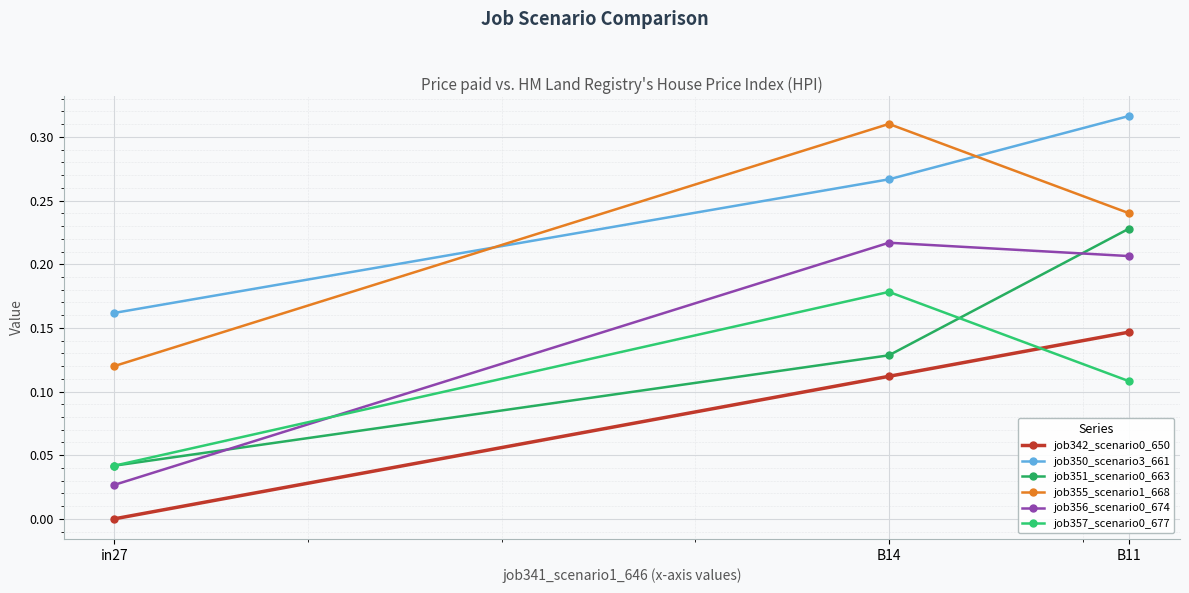

Does the chart have visible grid lines?

Yes